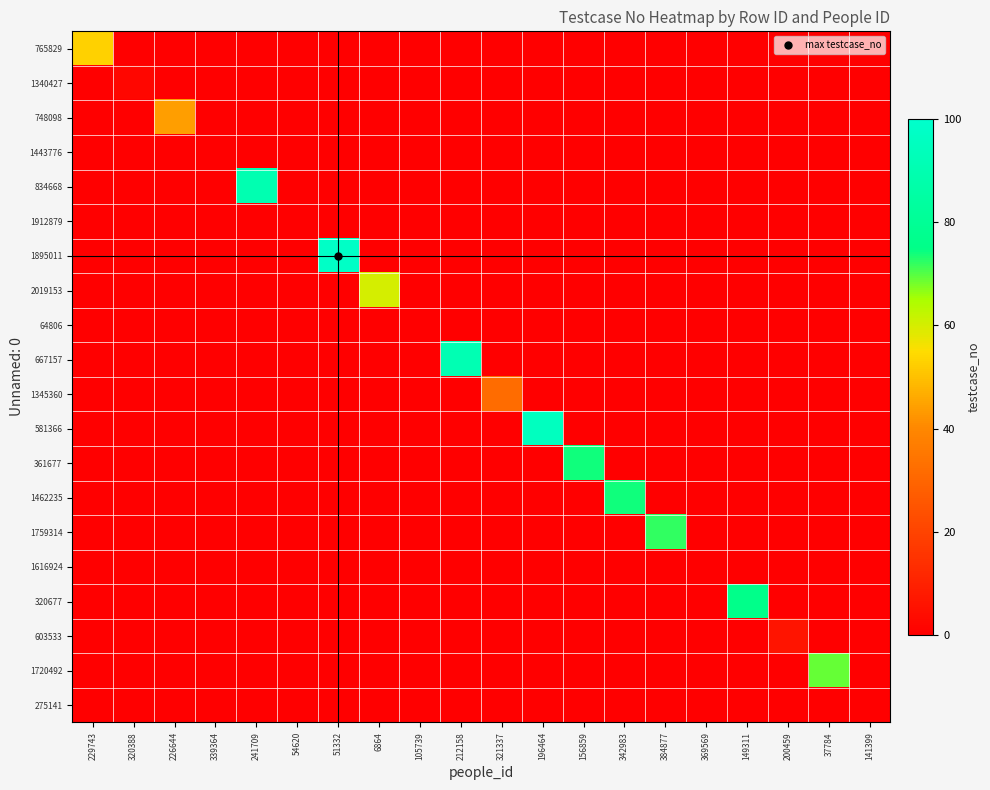

At 212158, list the series in order from smallest to largest.

765829, 1340427, 748098, 1443776, 834668, 1912879, 1895011, 2019153, 64806, 1345360, 581366, 361677, 1462235, 1759314, 1616924, 320677, 603533, 1720492, 275141, 667157